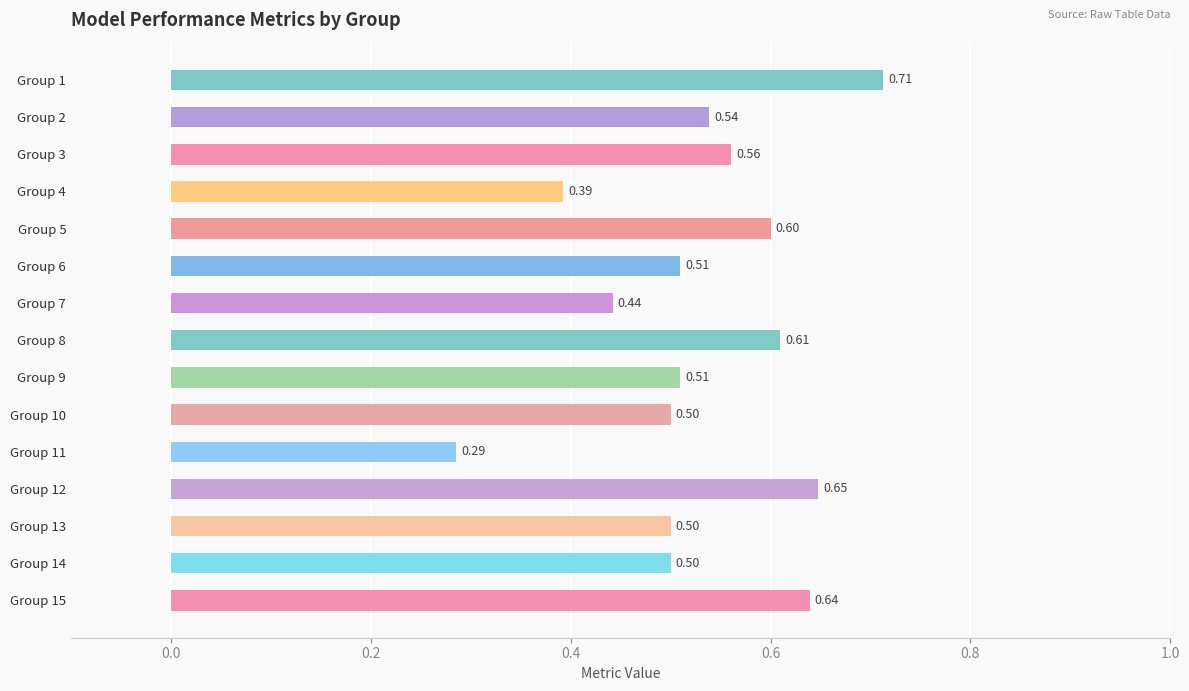

What is the average value?

0.5